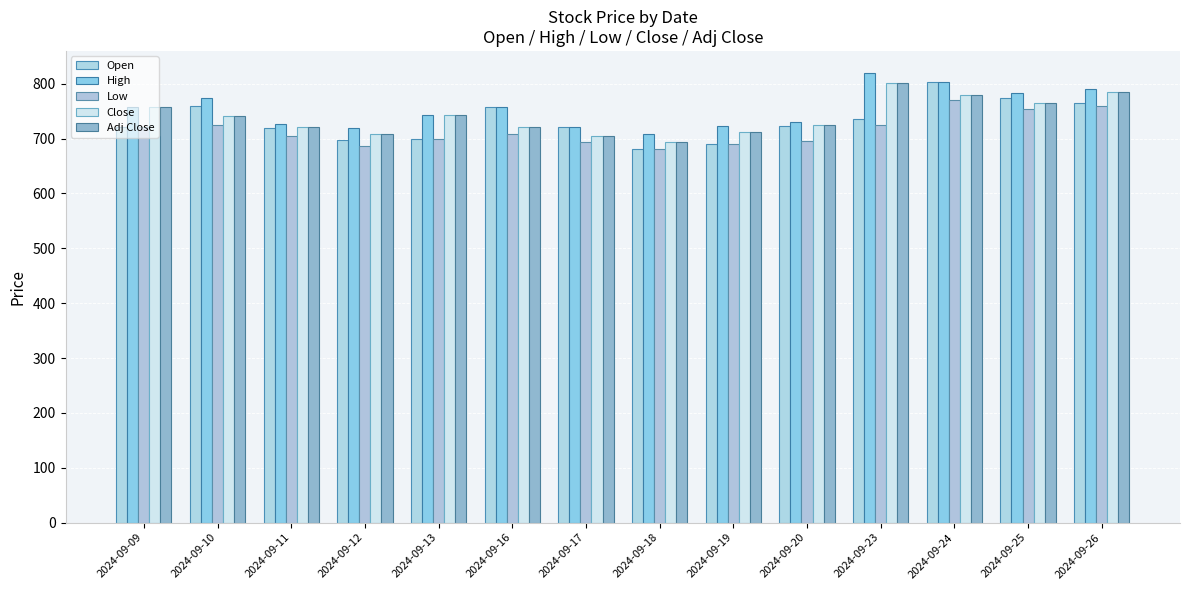

How many values in the Close series are below 741?

7